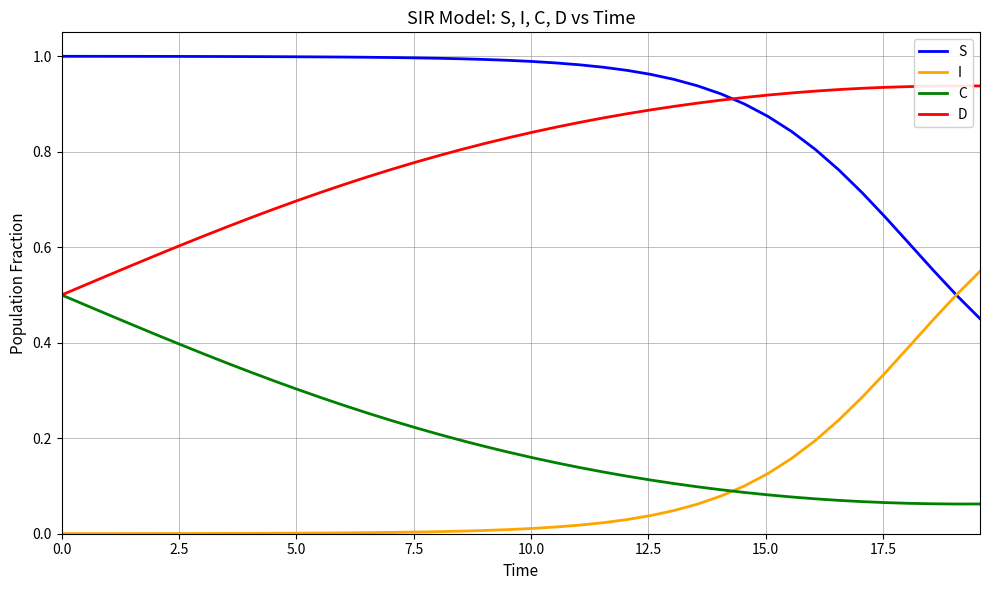

How many times do I and C cross each other?

1